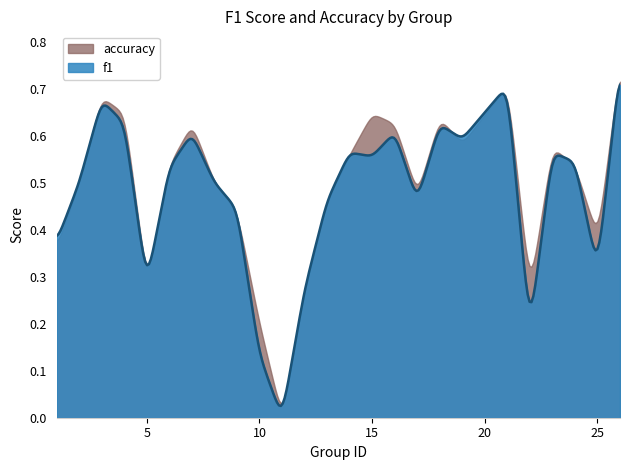

What is the average value of the accuracy series?

0.5